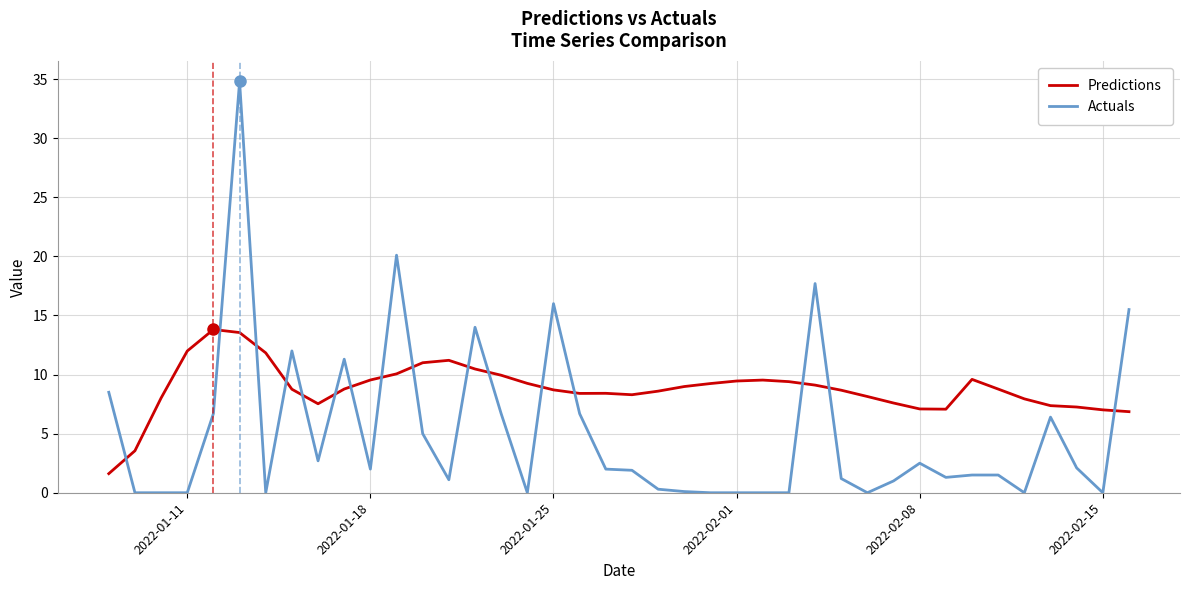

Which series has the largest total across all categories?

Predictions